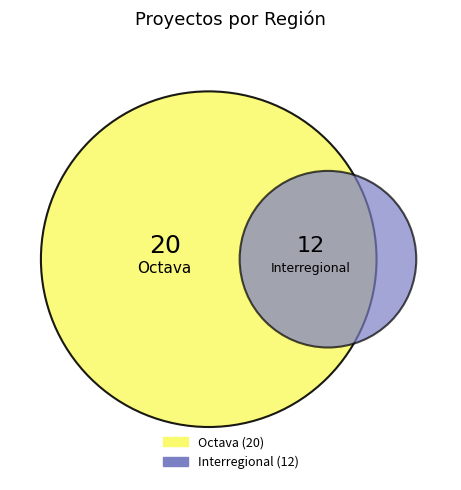

What is the largest slice in the pie chart?

Octava